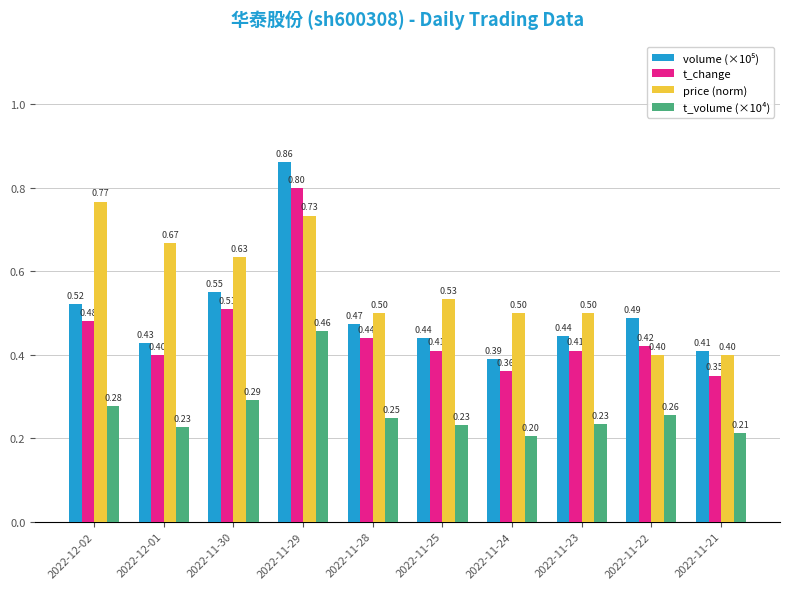

Between 2022-11-24 and 2022-11-21, which series saw the biggest shift?

price (norm)